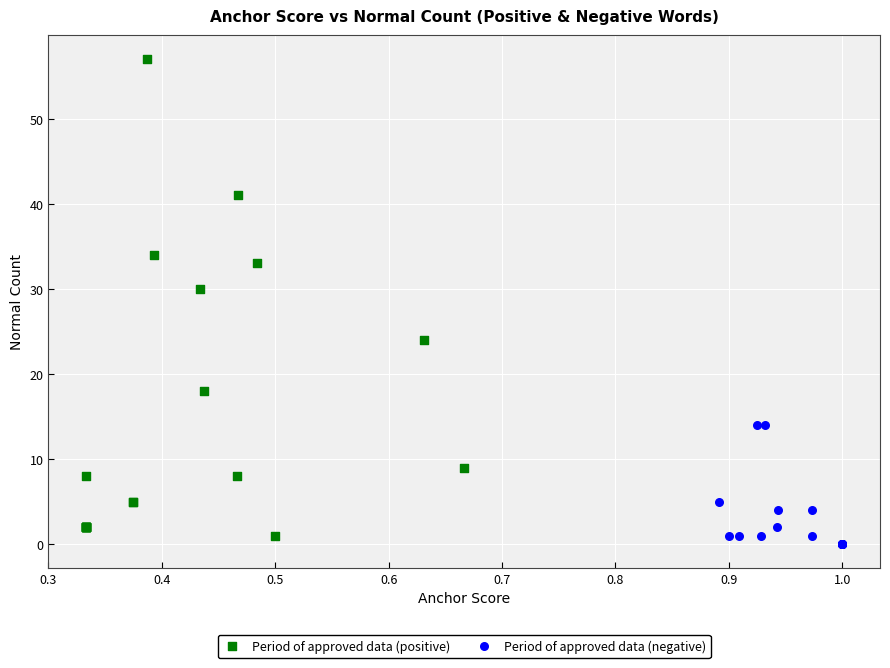

Which series has the largest Y range (max minus min)?

Period of approved data (positive)